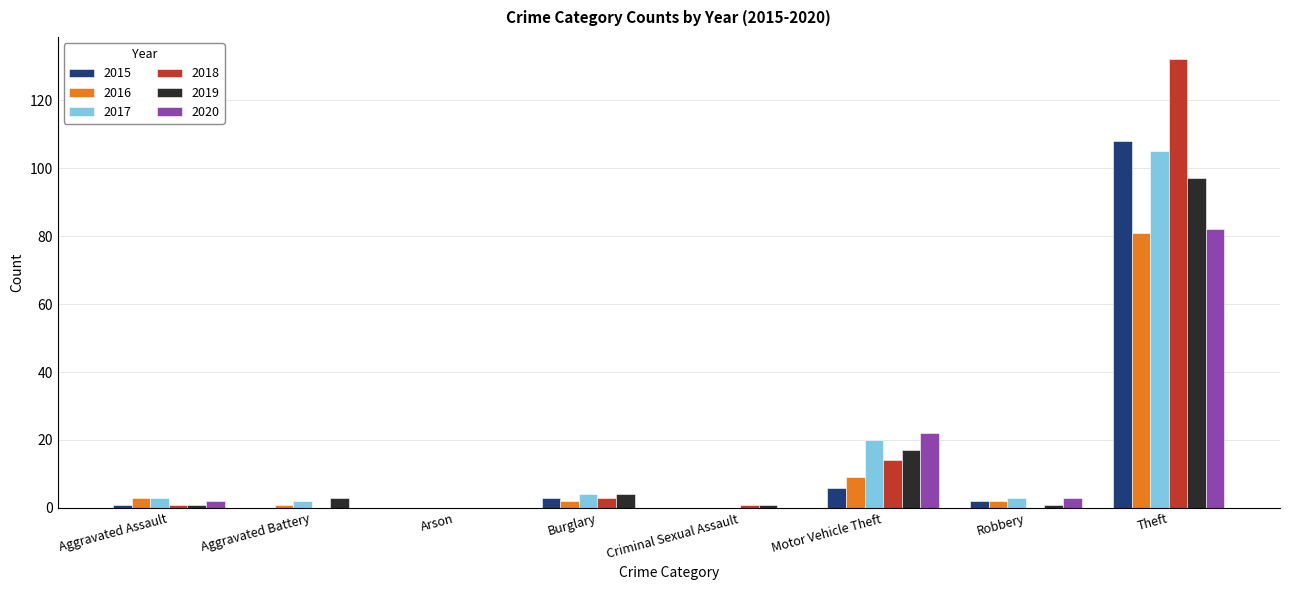

At which category does the chart reach its peak across all series?

Theft